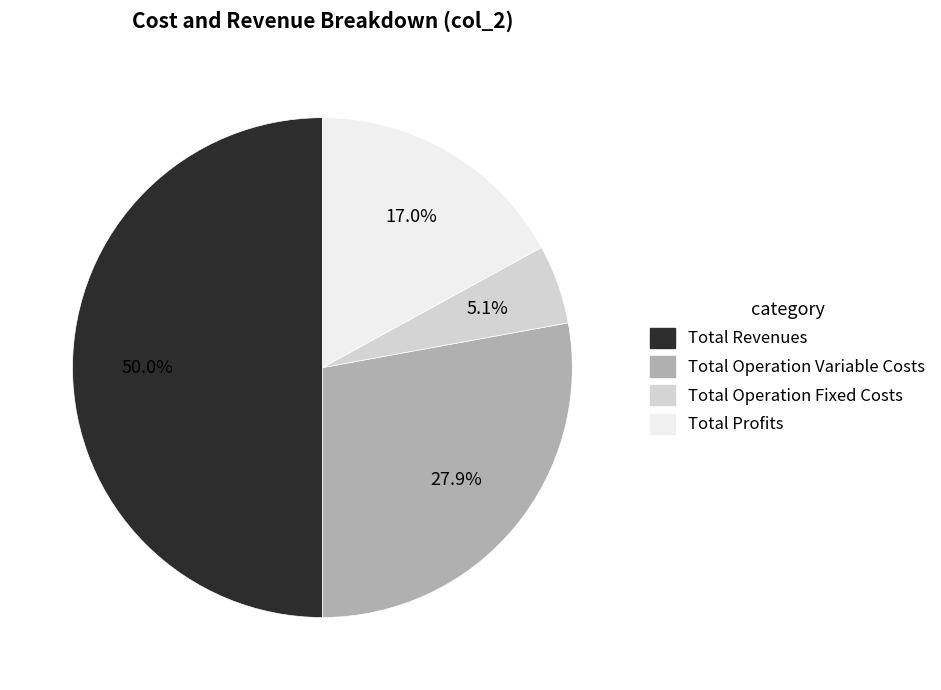

How many slices are in this pie chart?

4